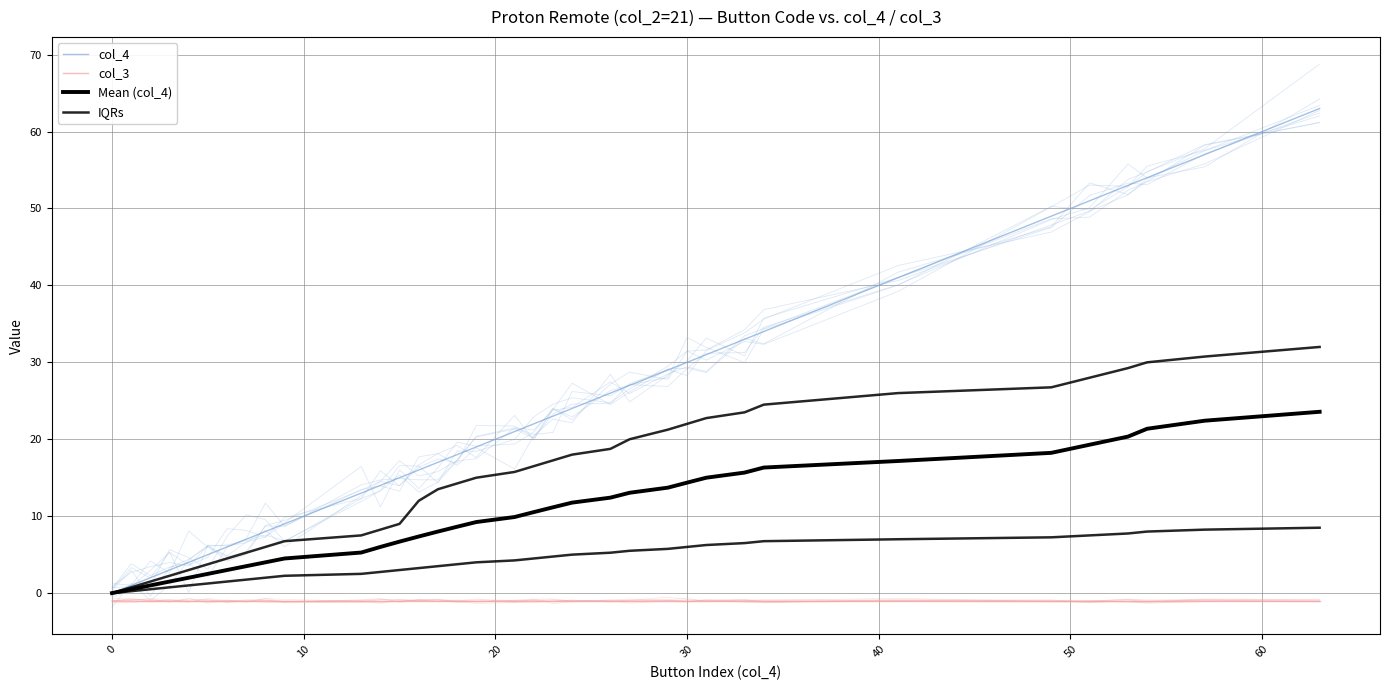

Count the number of data series in this chart.

4